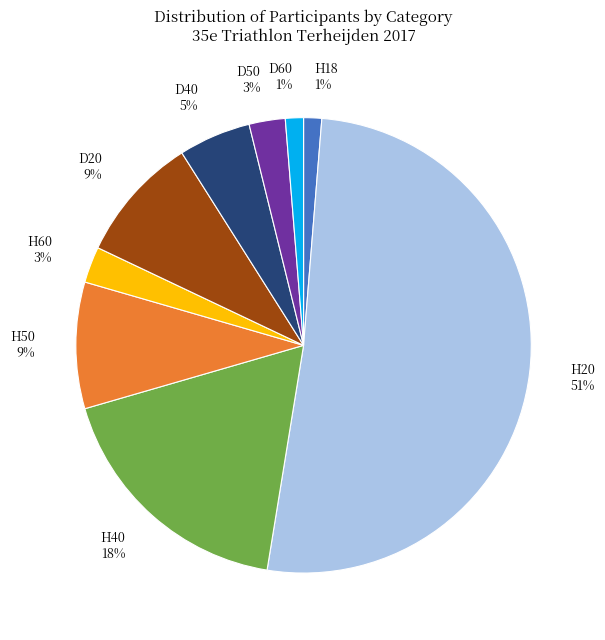

To the nearest percent, what is the difference between the D40 and H18 slice percentages?

4%